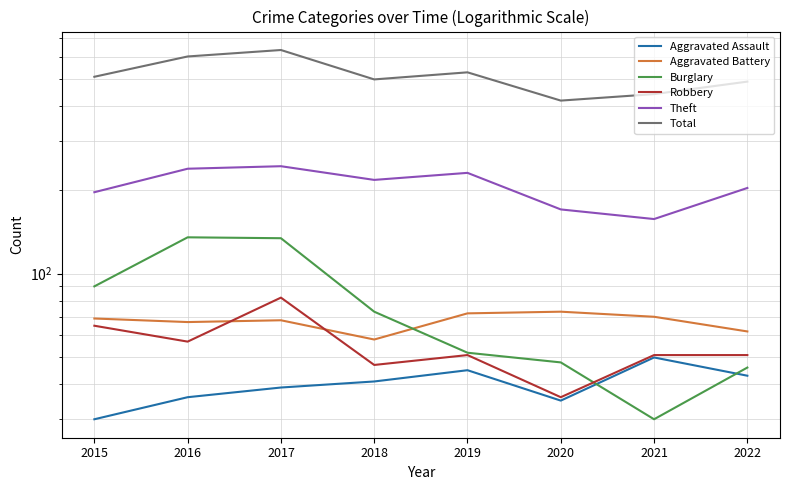

What is the difference between the Burglary values at 2016 and 2019?

83